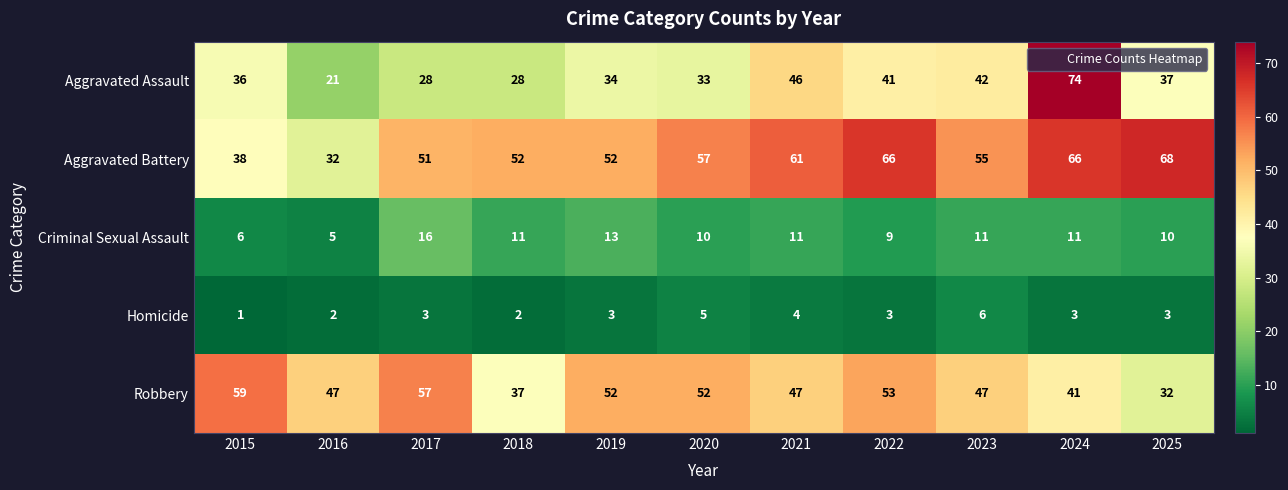

What is the maximum value shown in the chart?

74